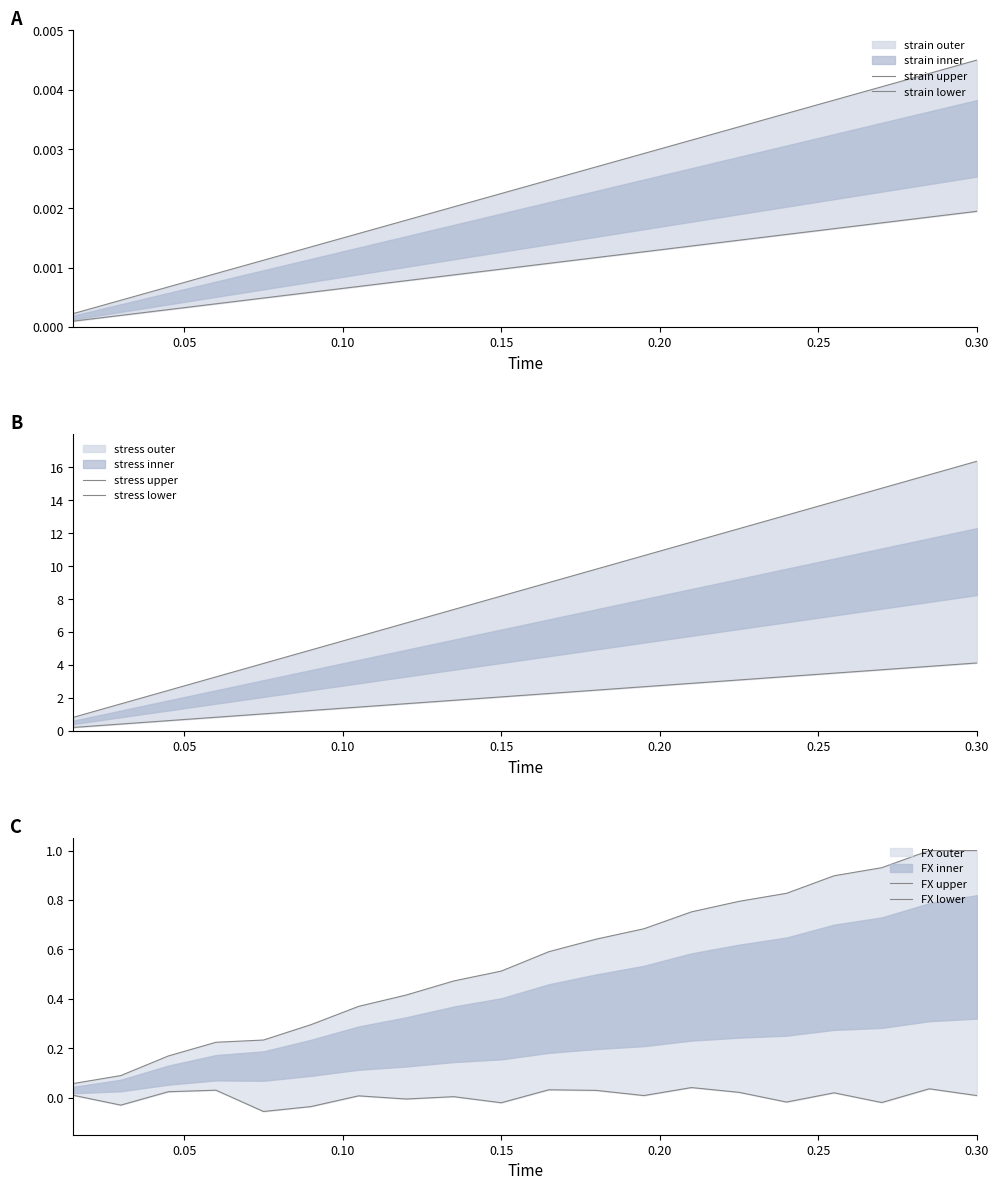

What is the value of the stress lower point at the 5th from the left?

1.0